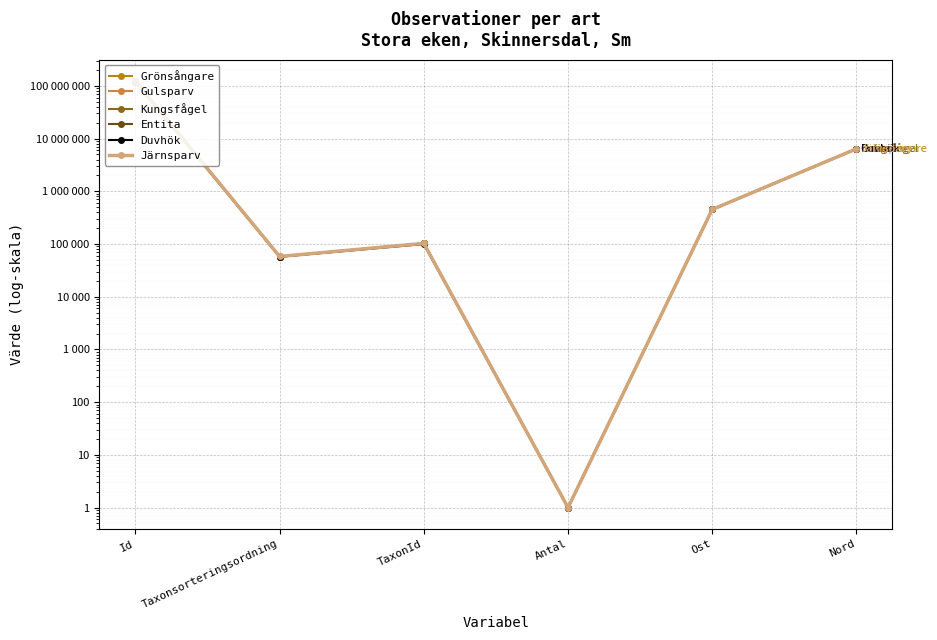

Is the value of Entita at Nord greater than the value of Järnsparv at Nord?

No